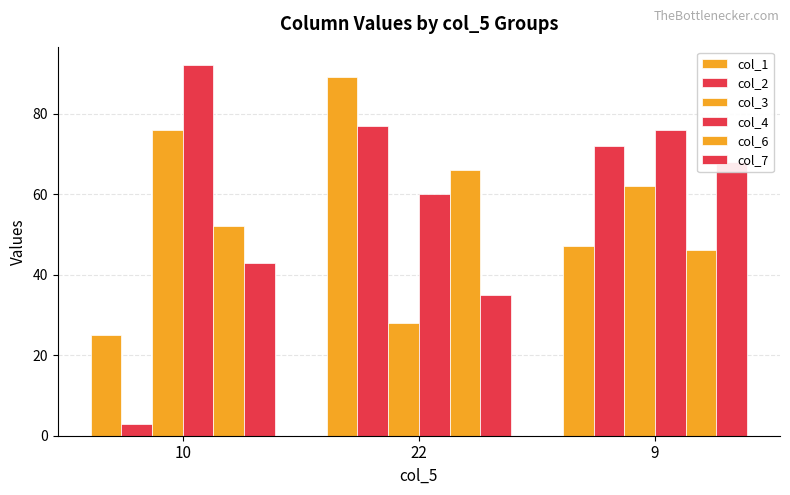

How many values in the col_1 series are below 47?

1